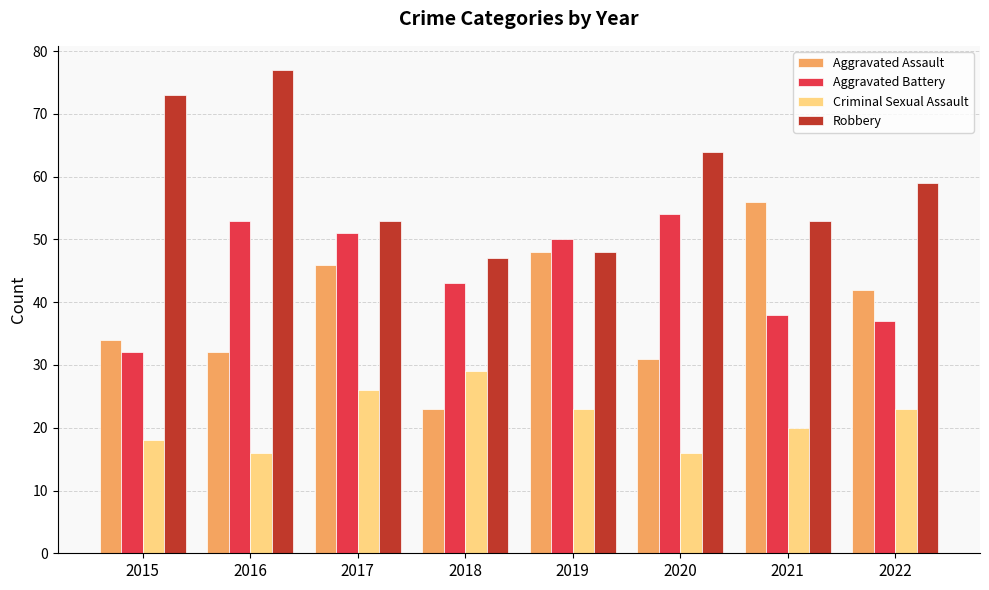

Which category has the highest value in the Aggravated Assault series?

2021